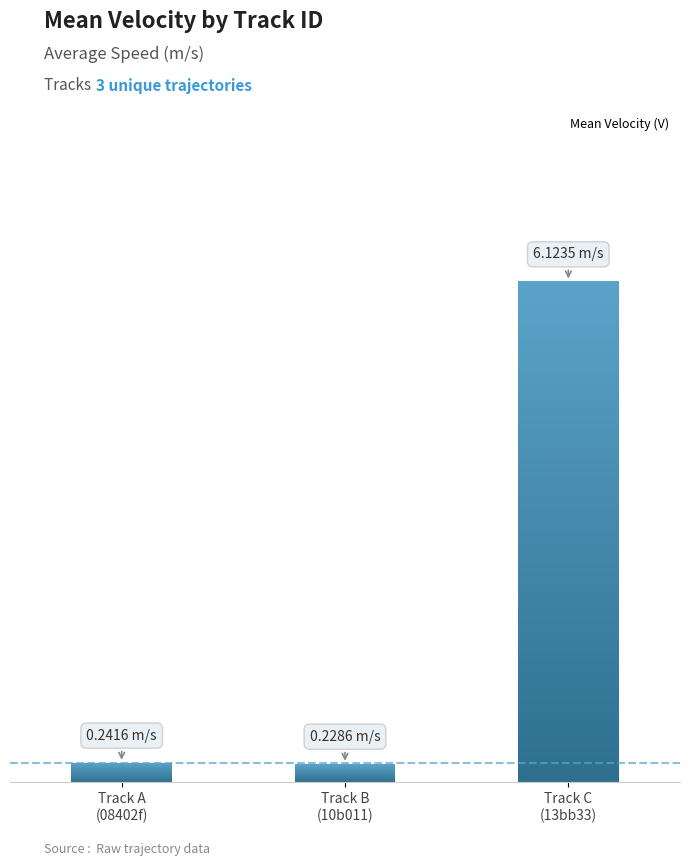

Which label corresponds to the smallest value in the chart?

Track B
(10b011)